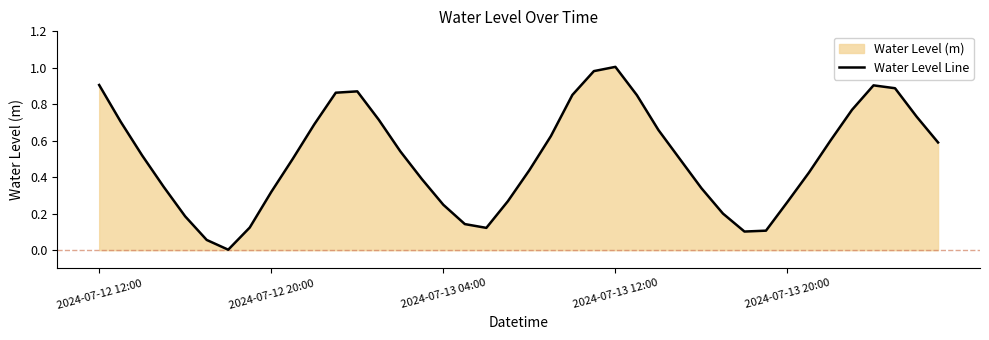

What is the difference between the maximum and minimum values?

1.0